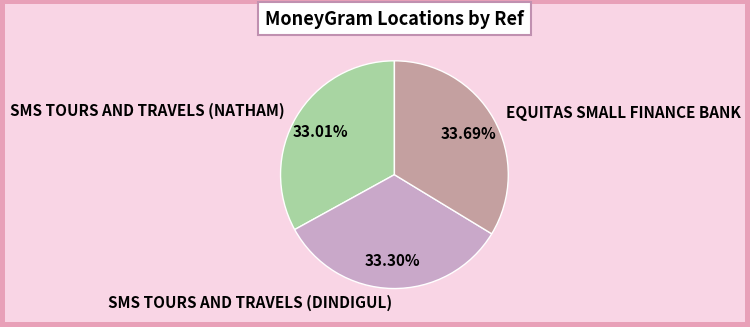

The EQUITAS SMALL FINANCE BANK slice represents 34% of the pie. True or false?

True